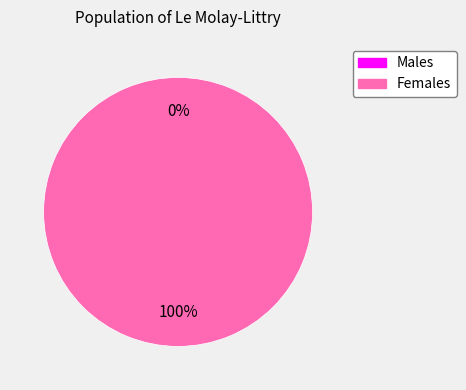

Is 1616677793 the majority of the pie?

No